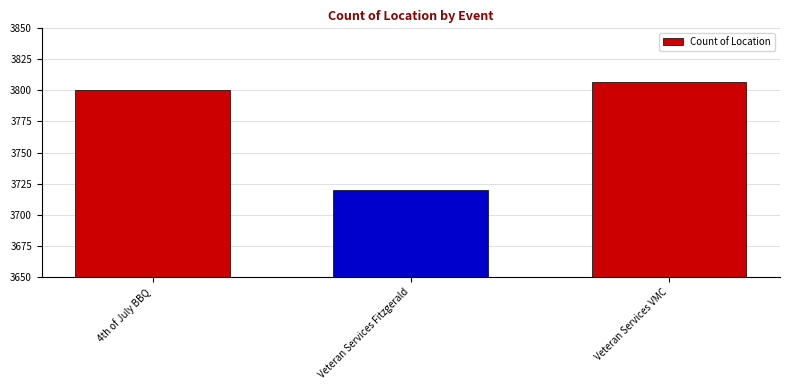

What is the greatest value displayed?

3807